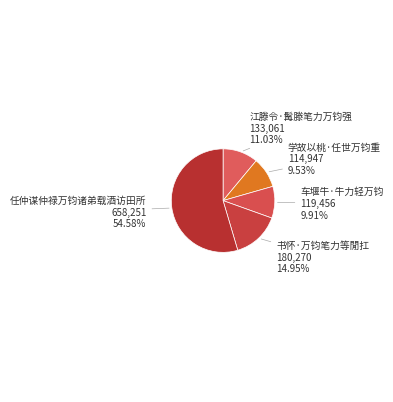

To the nearest percent, what is the combined percentage of 学故以桃·任世万钧重 and 车堰牛·牛力轻万钧?

19%